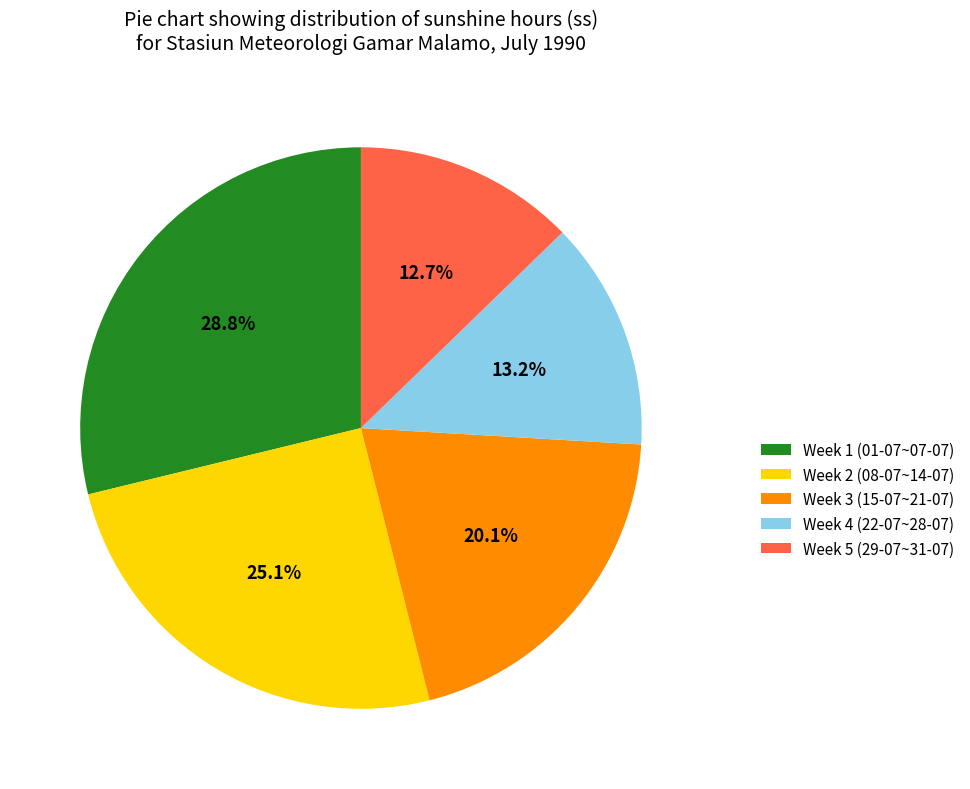

What is the largest slice in the pie chart?

Week 1 (01-07~07-07)